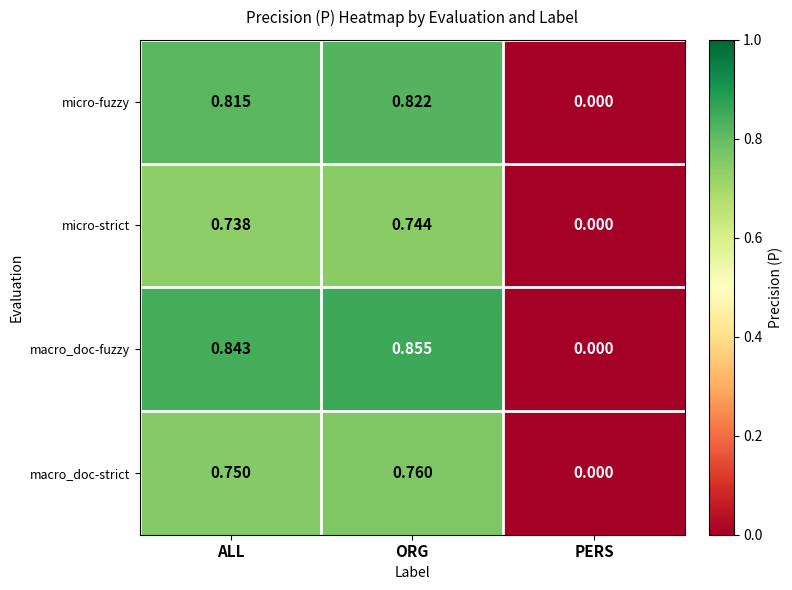

Is the value of micro-strict at ALL greater than the value of macro_doc-strict at PERS?

Yes